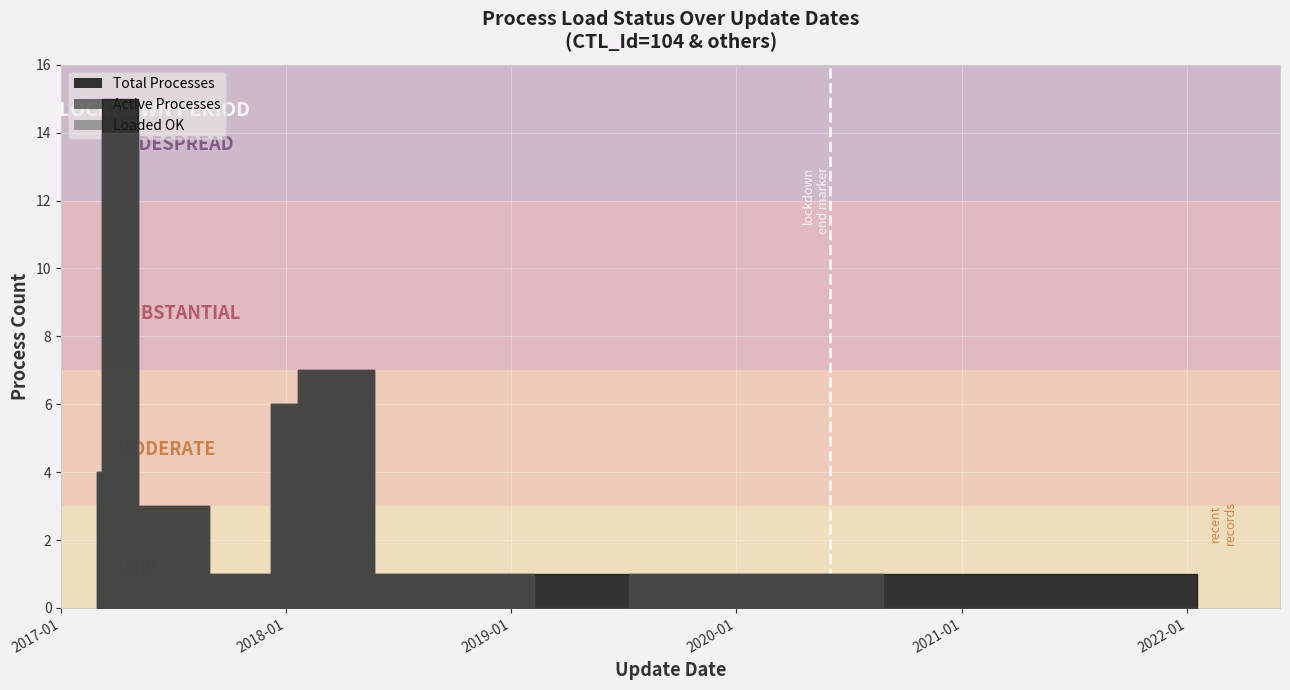

True or false: CHECK_LOAD_STATUS has more than 1 points higher than both neighbors.

False